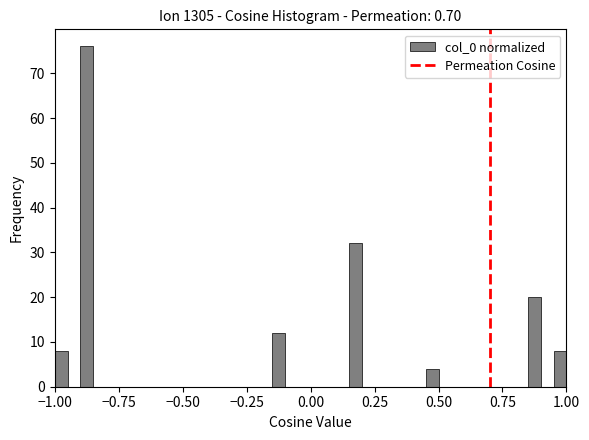

Read against the x-axis, roughly where is the centre of the tallest bar?

-0.85